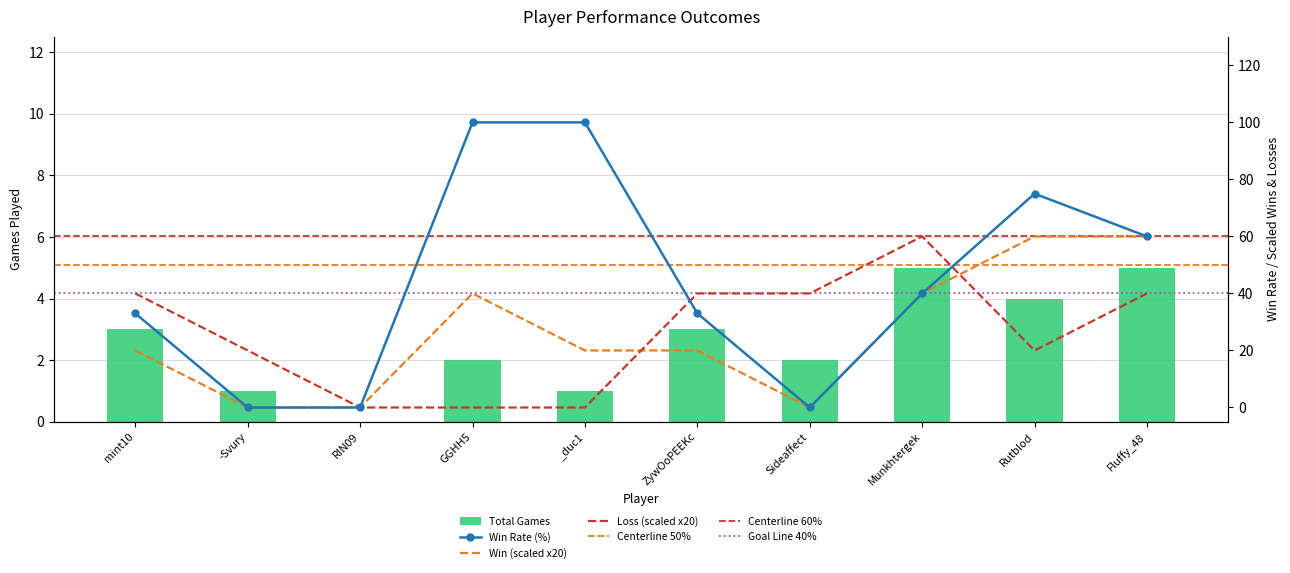

What is the label of the 3rd bar from the left?

RIN09